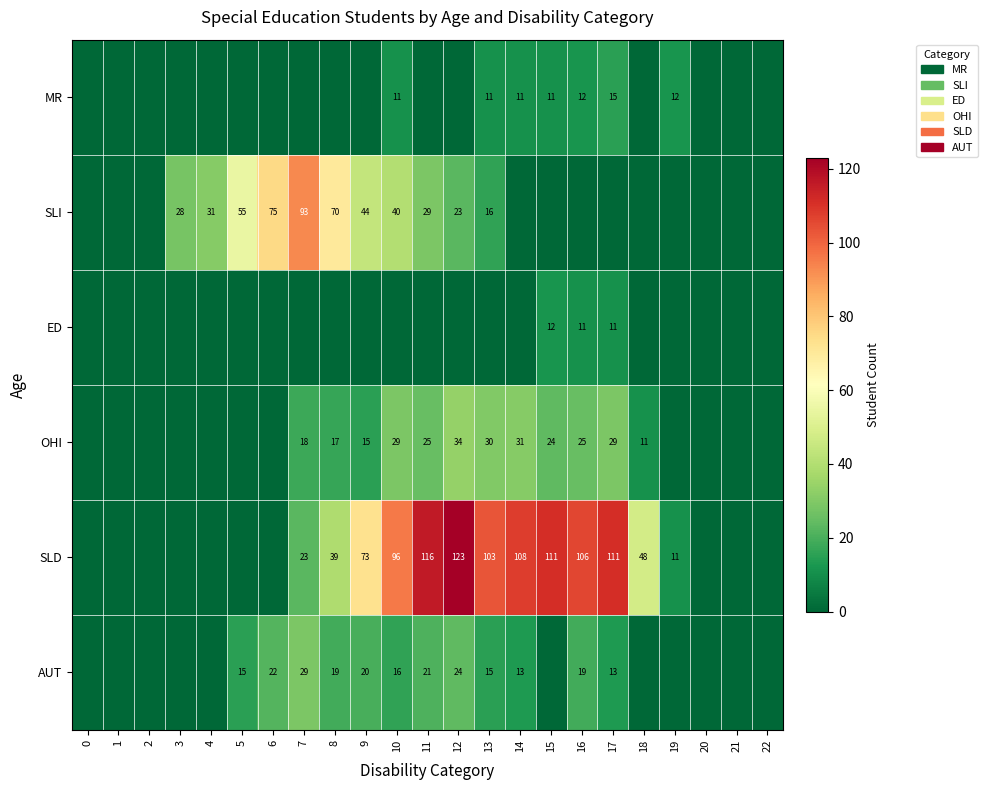

The value of SLI at 8 is 105. True or false?

False